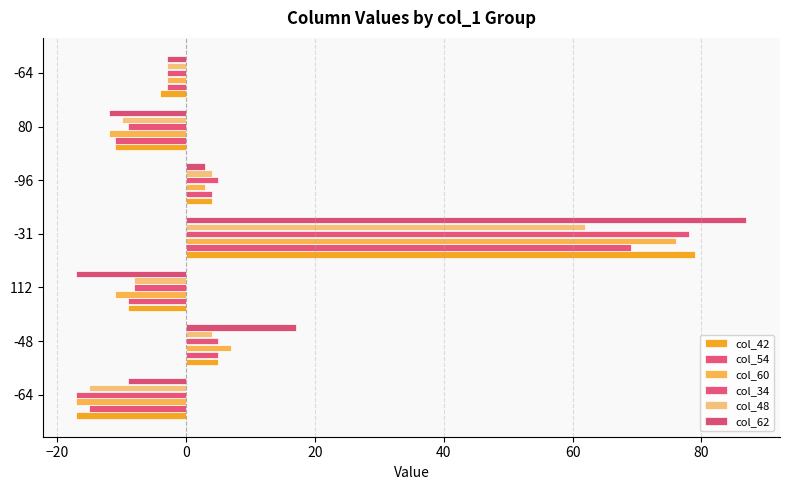

How many negative values does the col_62 series have?

4